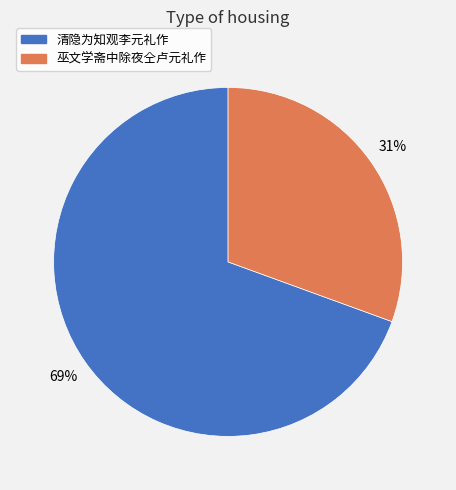

To the nearest percent, what is the average slice percentage?

50%